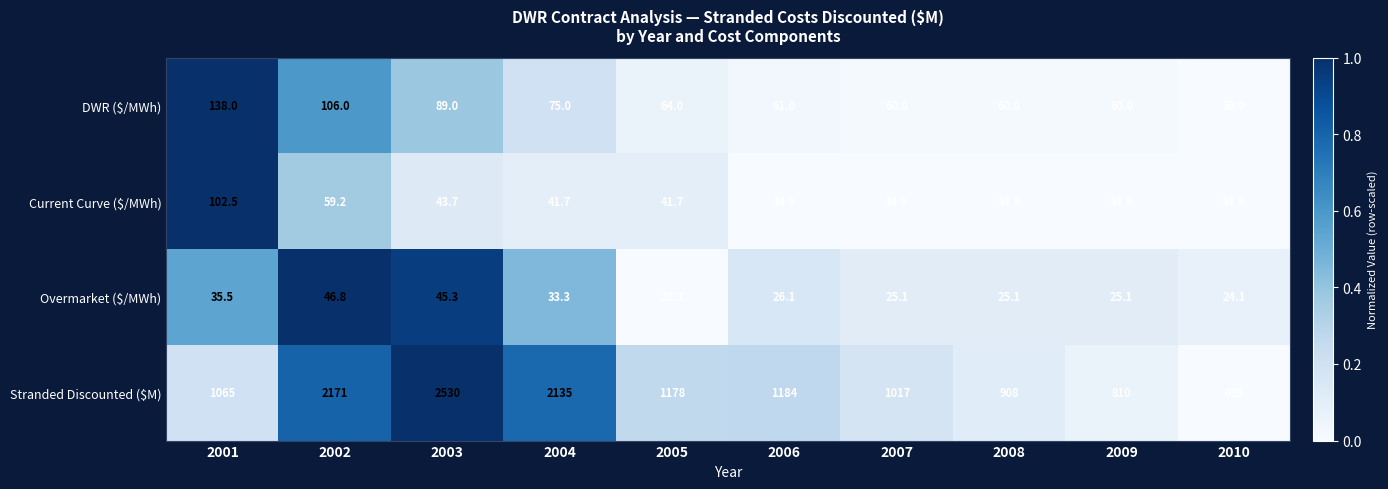

Which series changed the most between 2001 and 2010?

Stranded Discounted ($M)